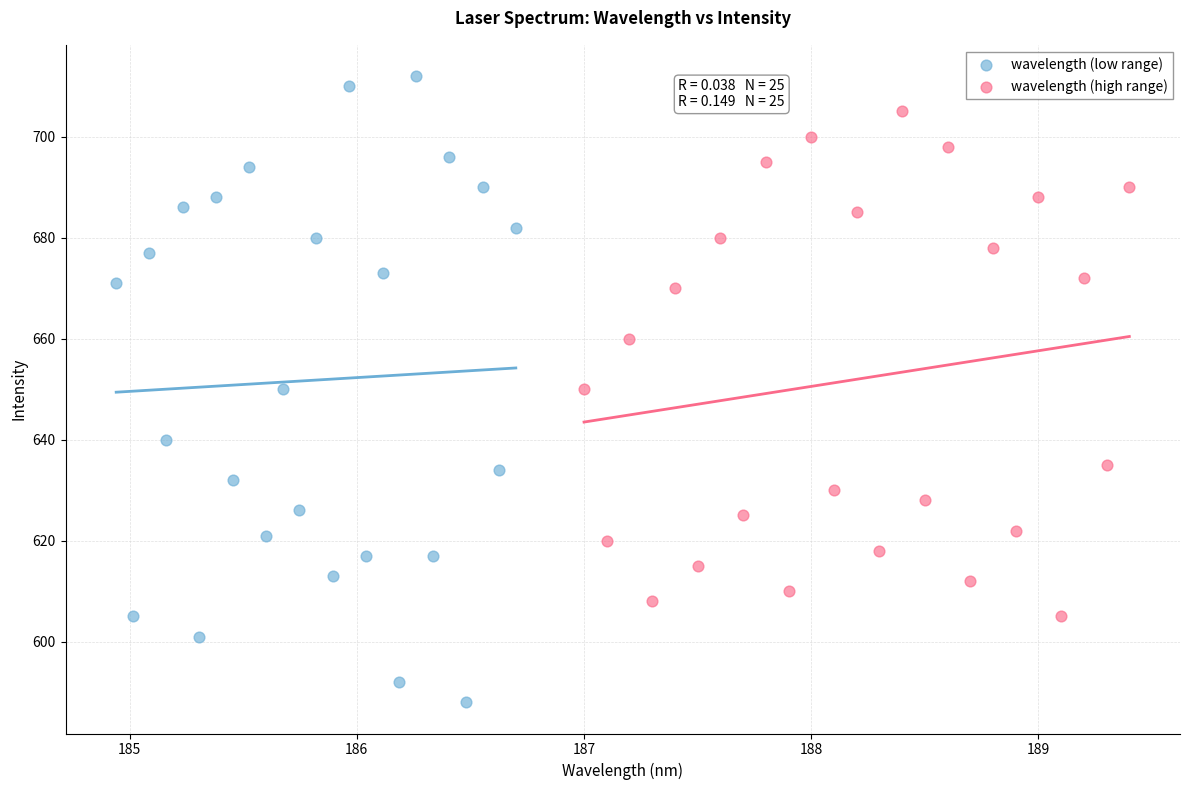

Which series reaches the maximum Y coordinate?

wavelength (low range)